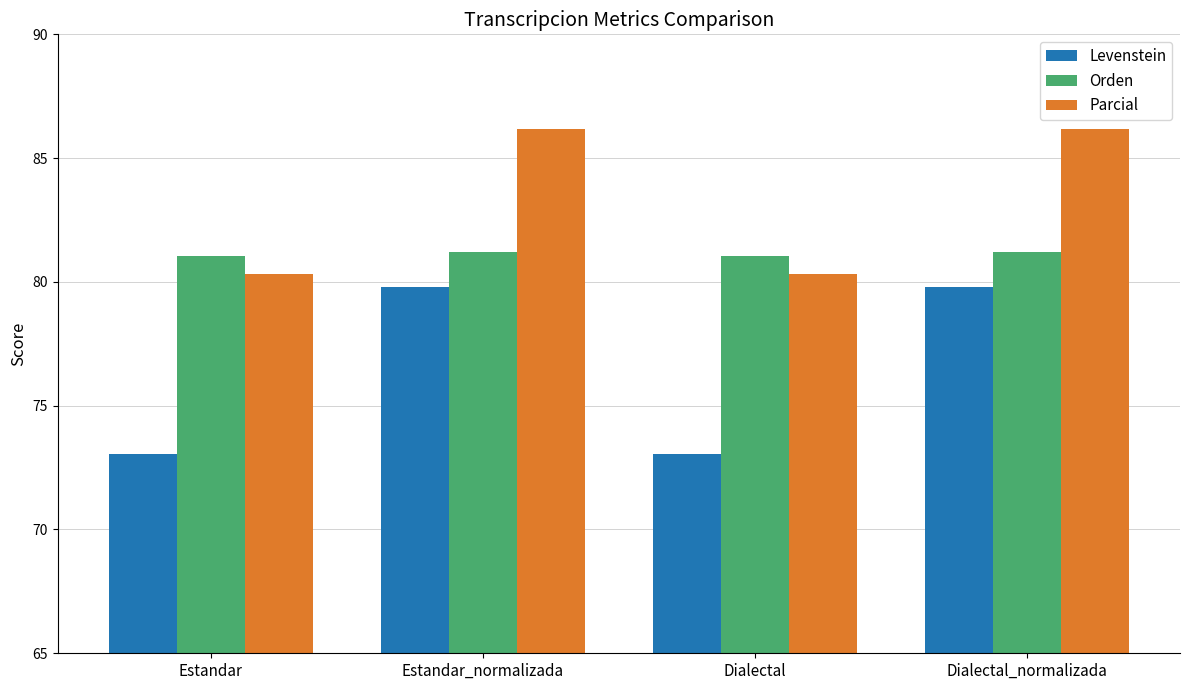

At Dialectal, list the series in order from largest to smallest.

Orden, Parcial, Levenstein